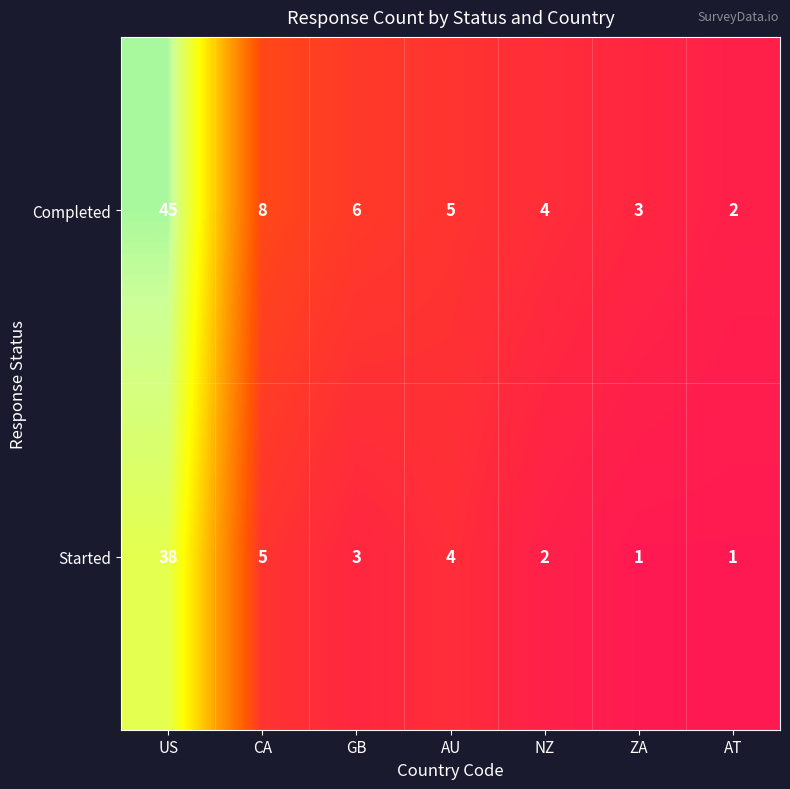

The value of Completed at CA is 13. True or false?

False